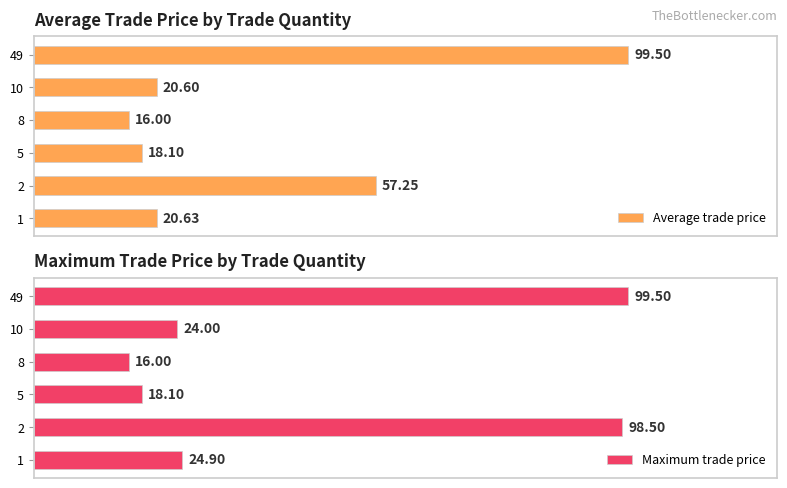

Rank the categories by Maximum trade price value from highest to lowest.

49, 2, 1, 10, 5, 8